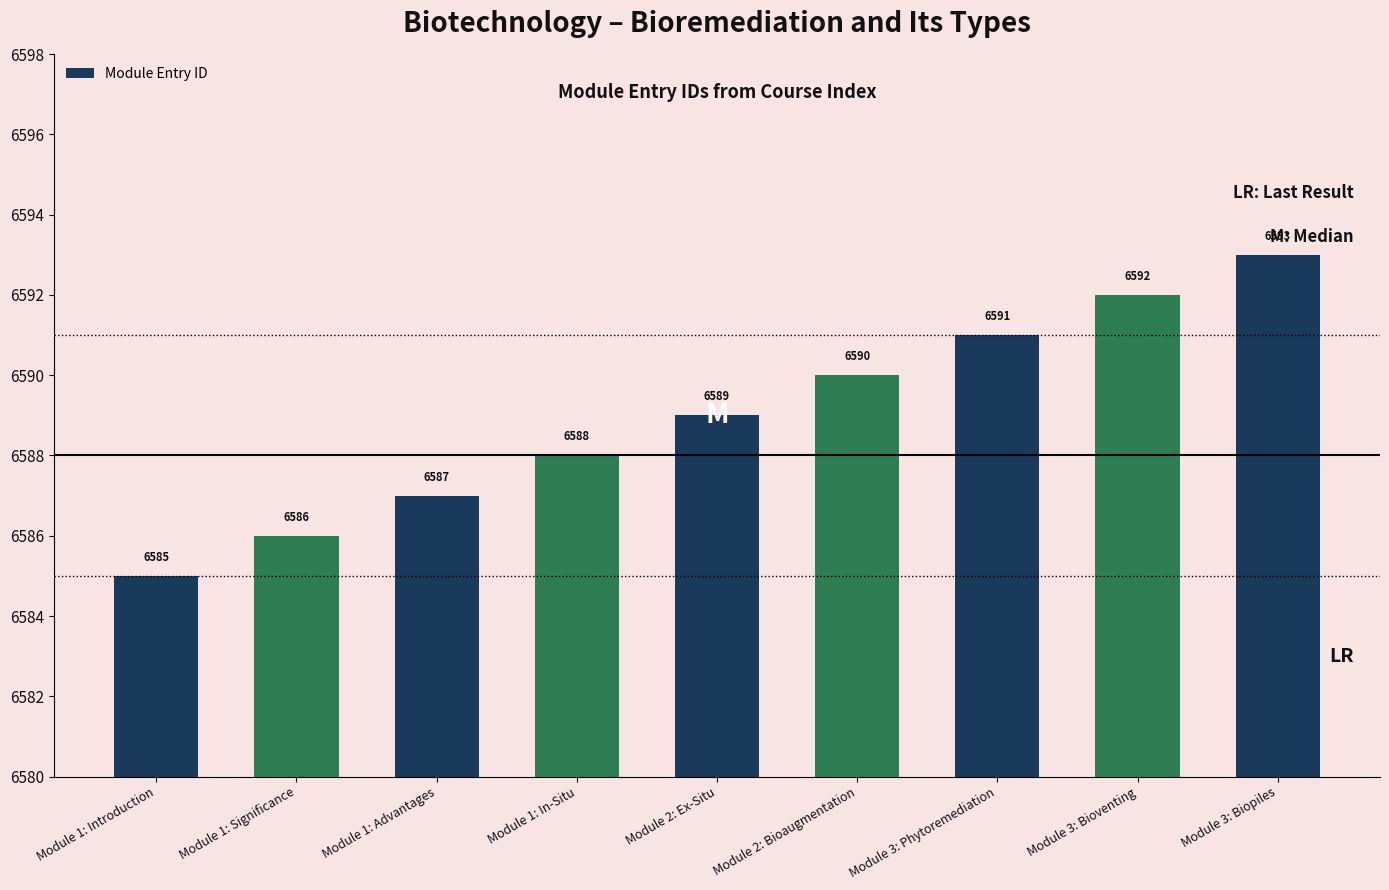

The value at Module 1: Introduction is 6585. True or false?

True